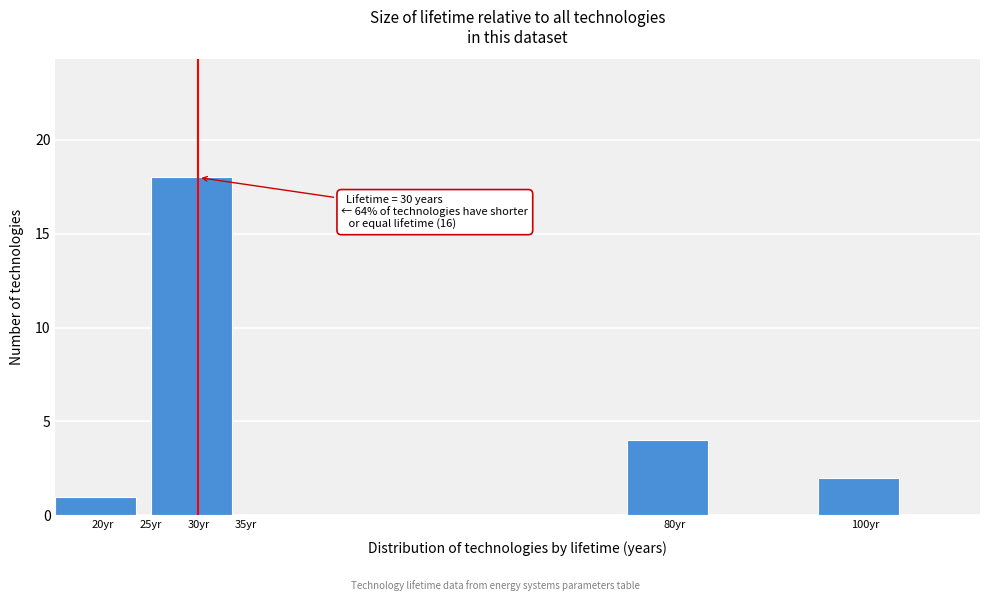

Which range on the x-axis has the tallest bar?

25 to 35